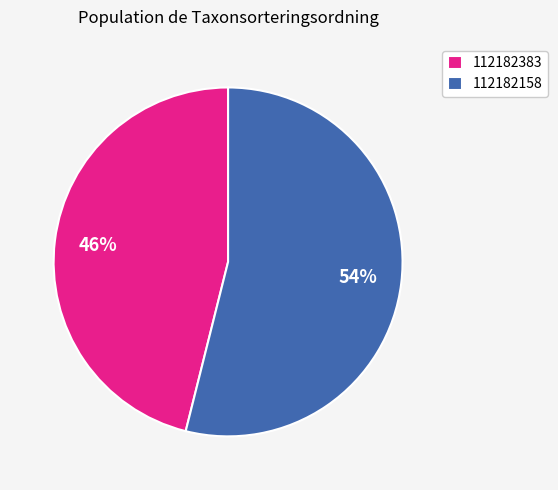

Approximately how many times larger is the value at 112182158 compared to 112182383?

1.2